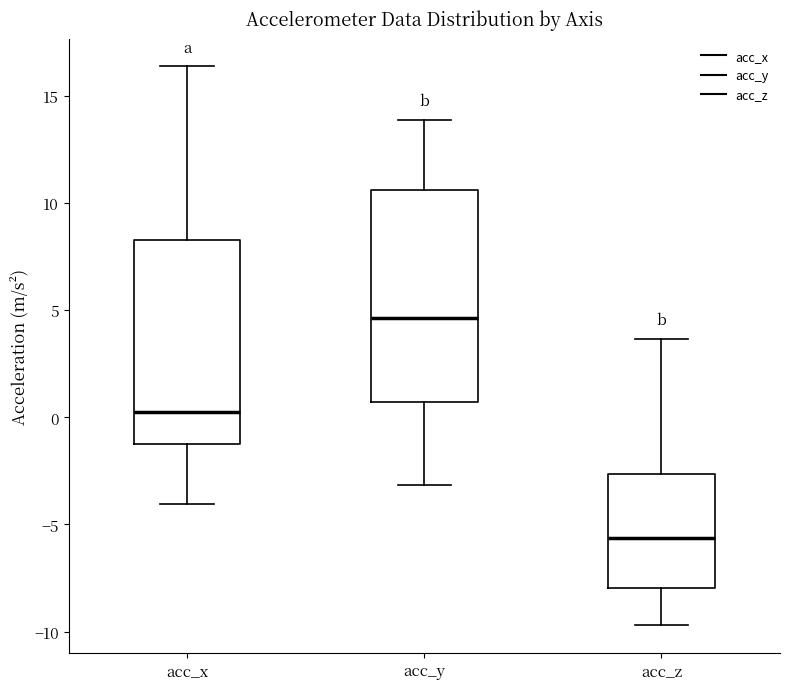

Reading left to right, read every box against the y-axis: the position of its median line, the range the box covers, and the ends of its whiskers. The values are not printed on the chart, so give them approximately, as read against the axis.

acc_x: median 0.5, box -1.5 to 8.5, whiskers -4.0 to 16.5
acc_y: median 4.5, box 0.5 to 10.5, whiskers -3.0 to 14.0
acc_z: median -5.5, box -8.0 to -2.5, whiskers -9.5 to 3.5